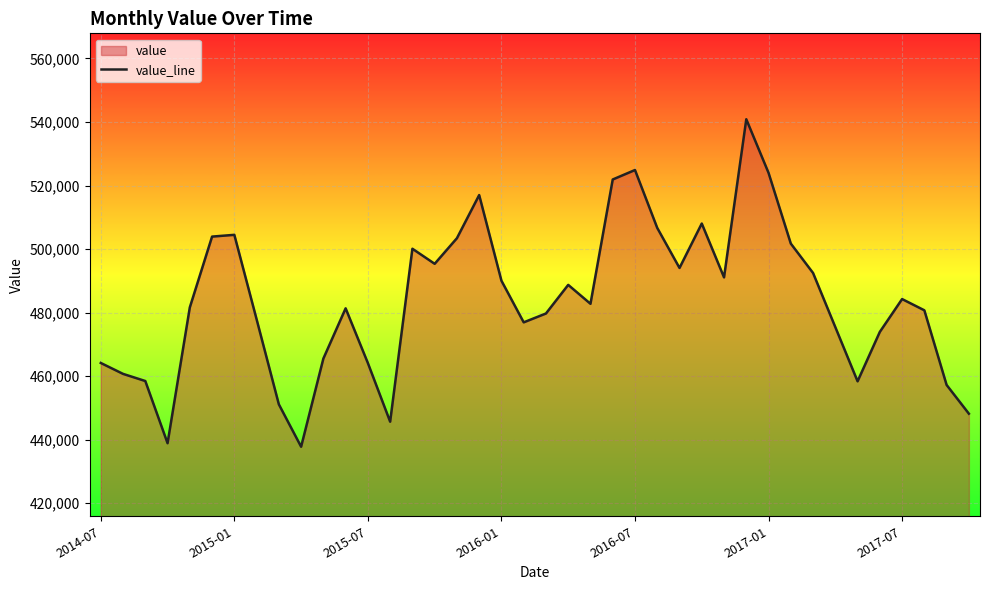

What is the difference between the maximum and minimum values?

103086